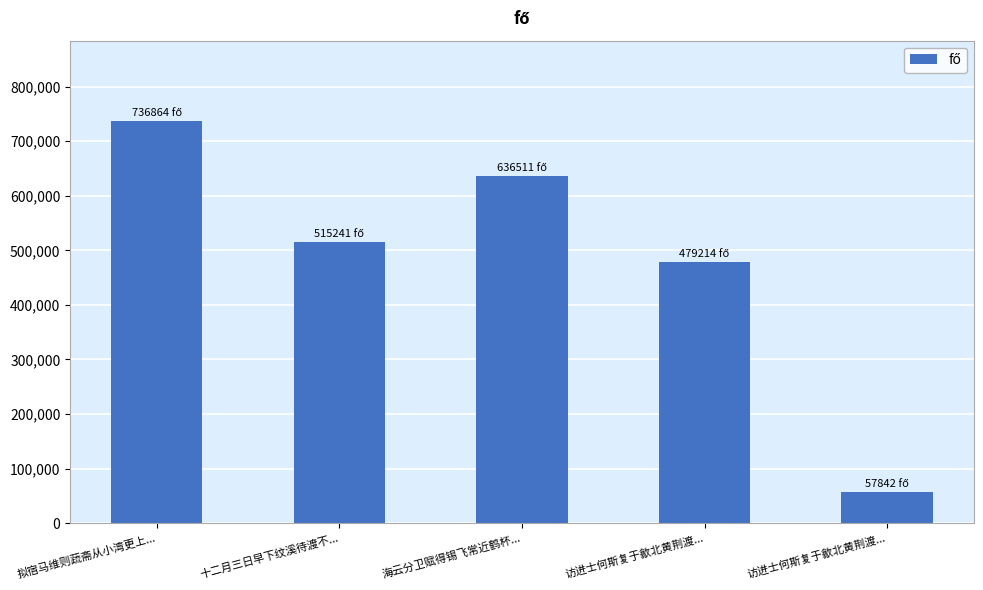

How many values are below 515241?

2